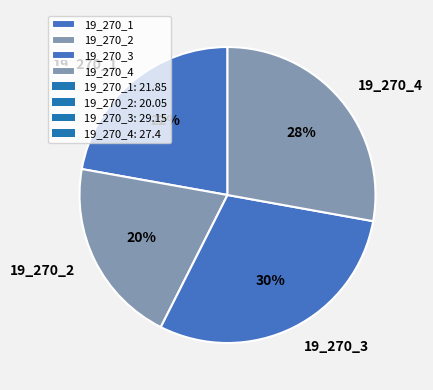

Which has a higher value, 19_270_4 or 19_270_1?

19_270_4